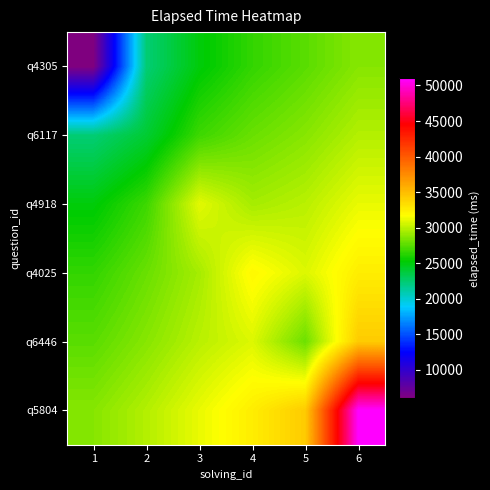

Which label corresponds to the smallest value in the chart?

1